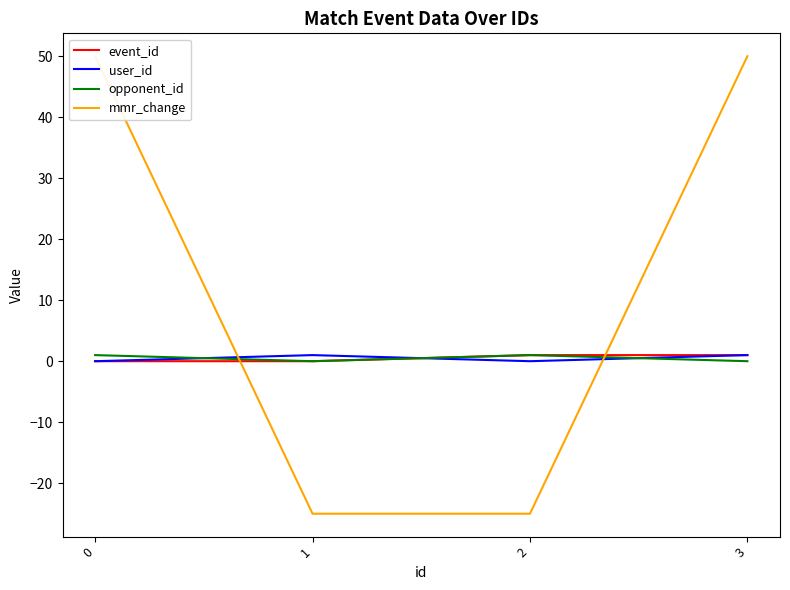

The value of mmr_change at 3 is 27. True or false?

False